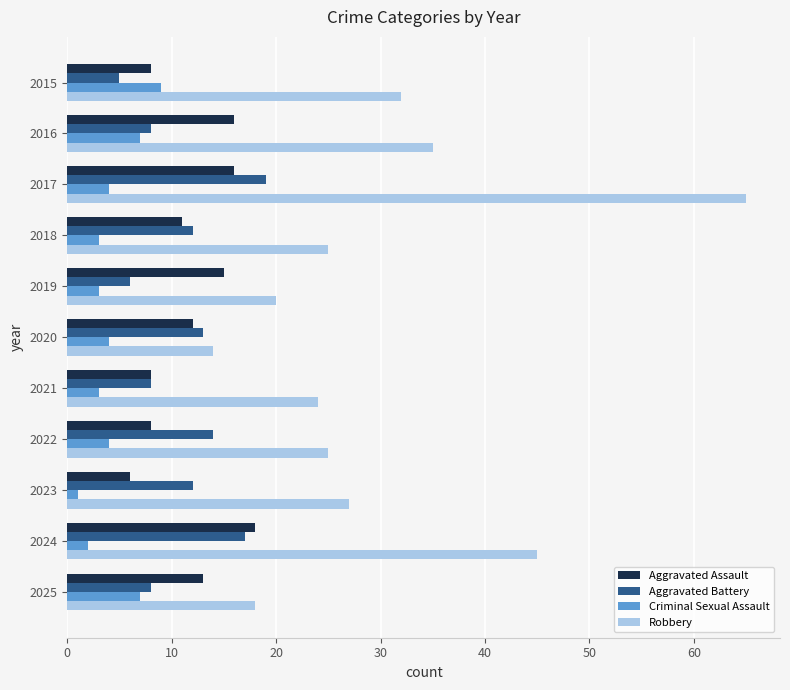

What value does the Aggravated Battery series have at 2015?

5